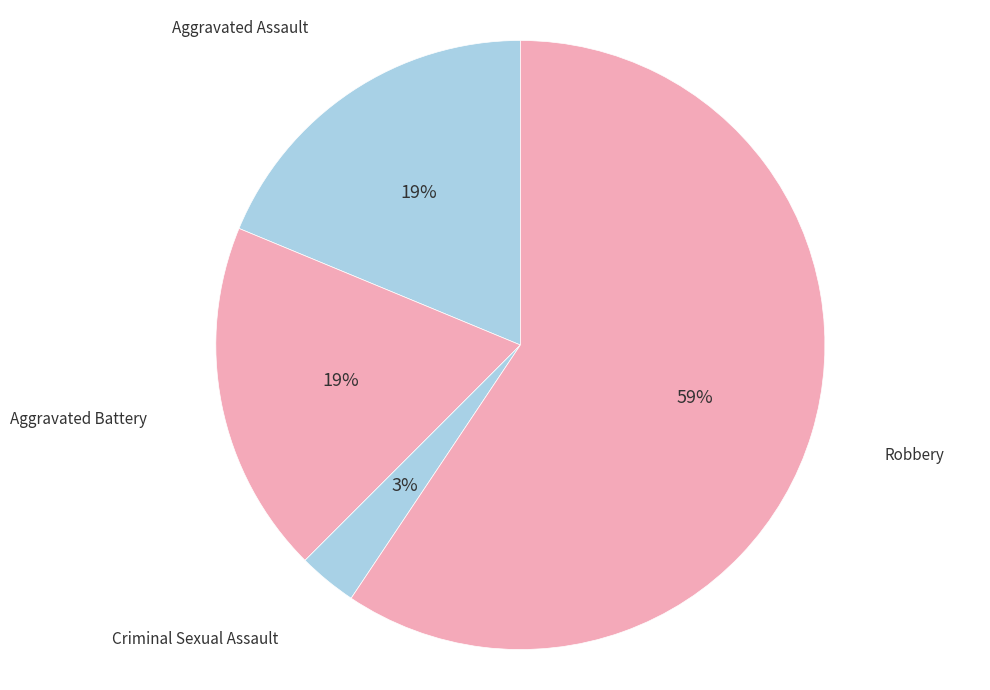

To the nearest percent, what percentage of the pie is Criminal Sexual Assault?

3%